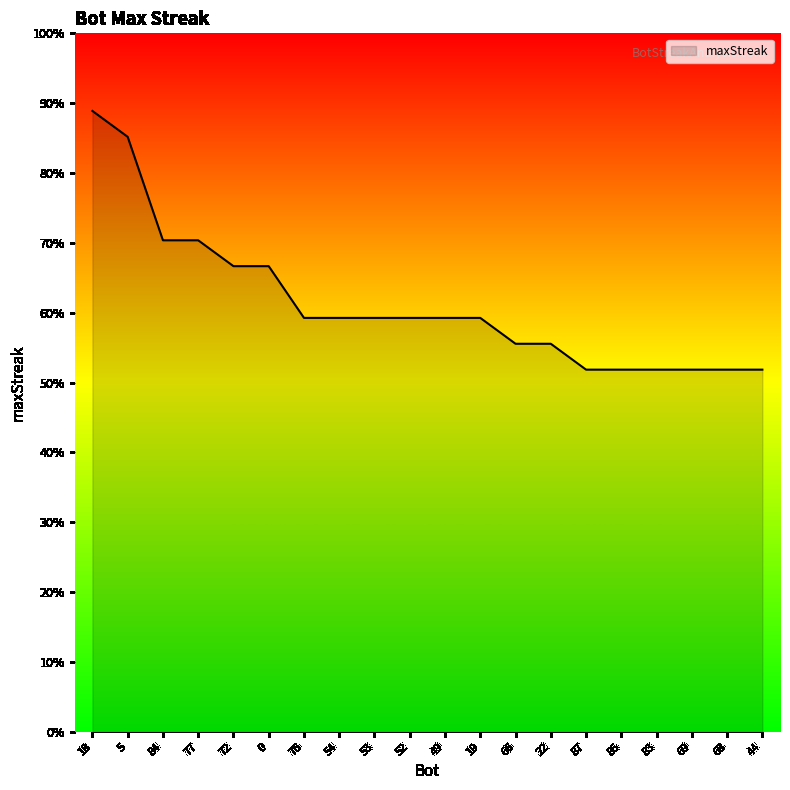

Does the chart have visible grid lines?

No